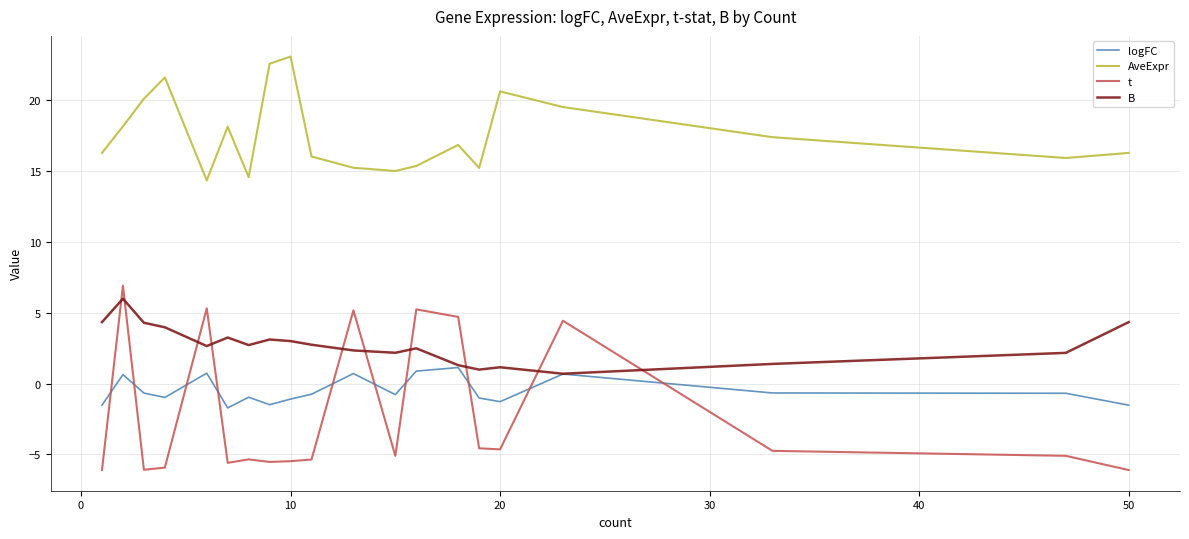

Which series has the largest total across all categories?

AveExpr